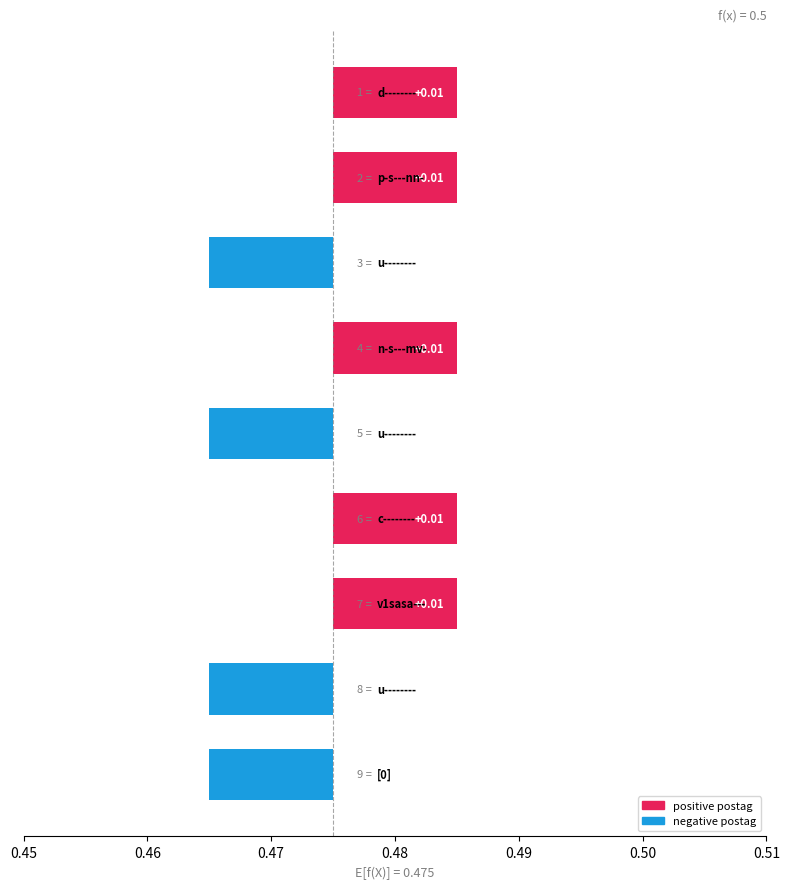

Count the values in the range 0 to 1.

5